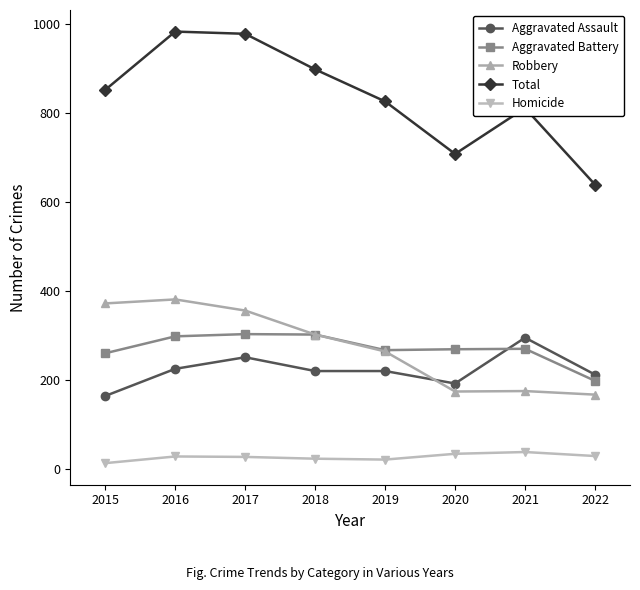

What is the difference between the highest and lowest values at 2020?

674